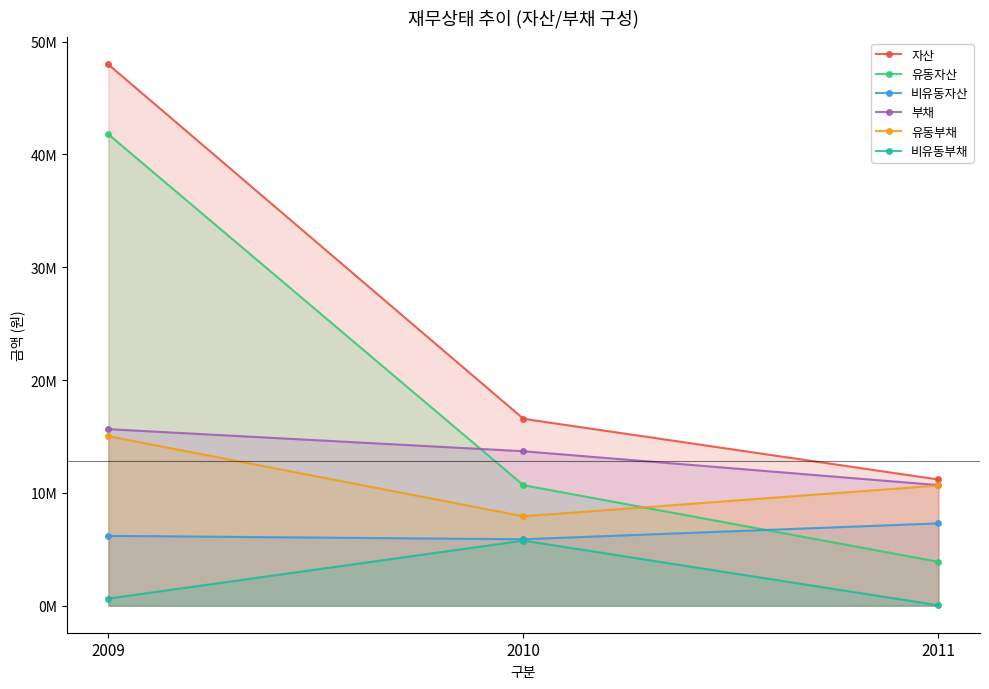

Which series has the largest total across all categories?

자산